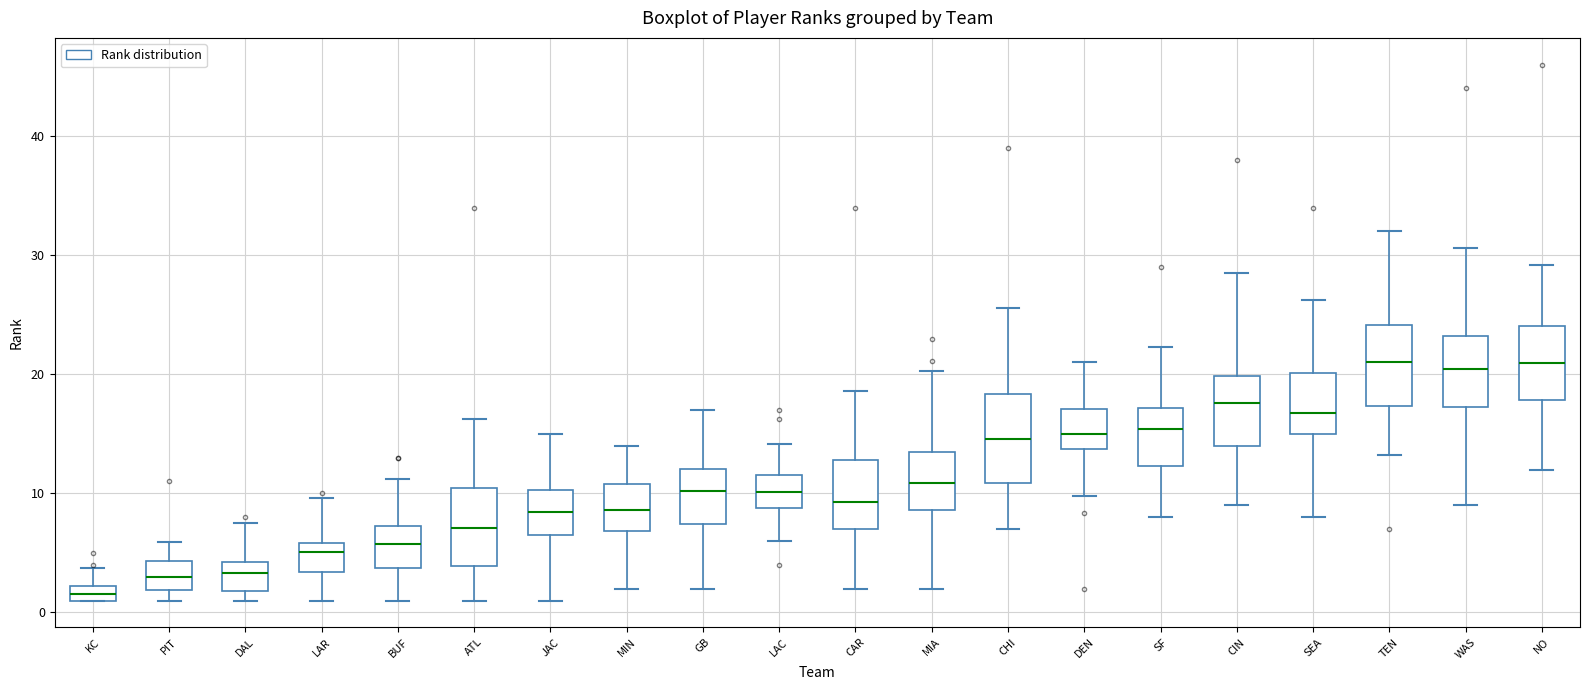

Where does the lower whisker of the box for WAS end on the y-axis? The values are not printed on the chart, so give them approximately, as read against the axis.

9